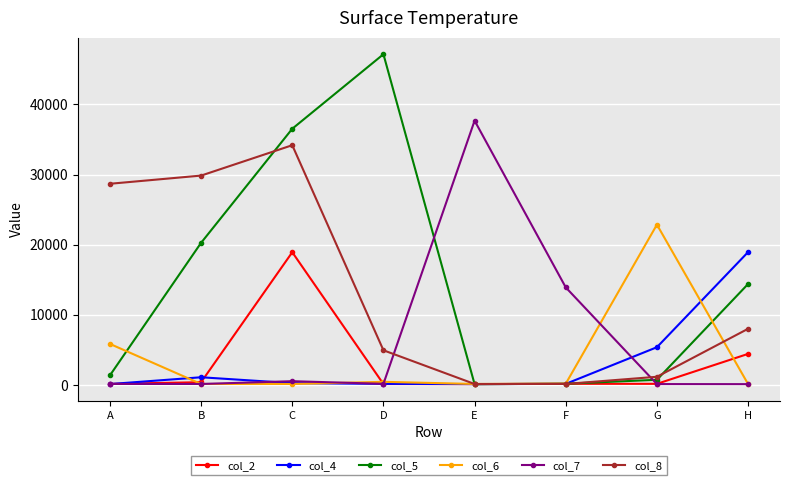

Which category has the highest value across all series?

D